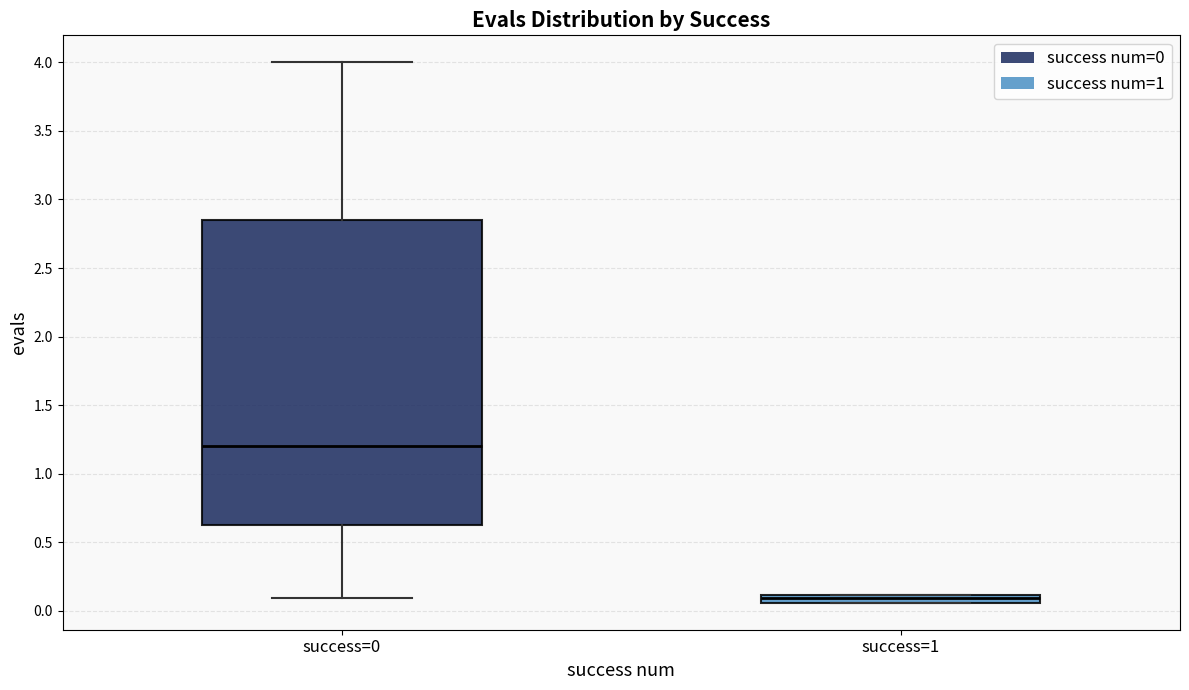

Where does the median line of the box for success=0 sit on the y-axis? The values are not printed on the chart, so give them approximately, as read against the axis.

1.20